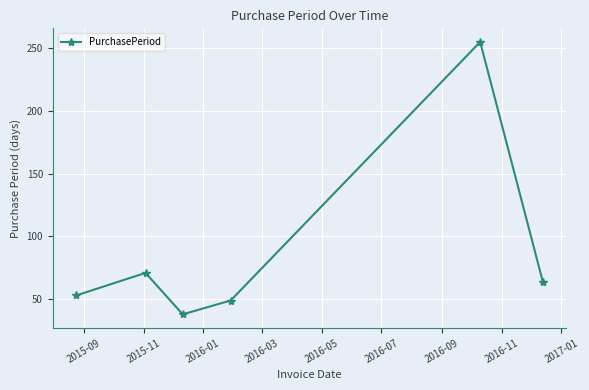

What is the value of the 1st point from the left?

53